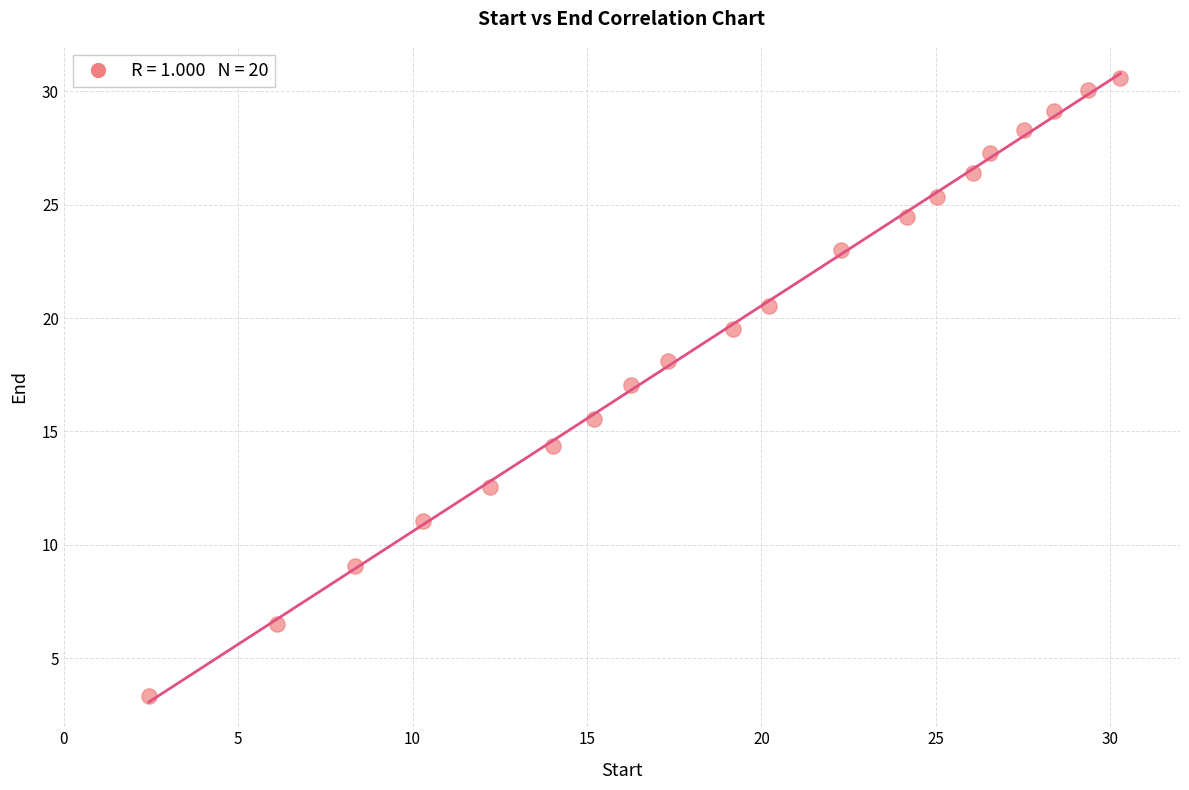

What is the range of Y values (max minus min)?

27.3